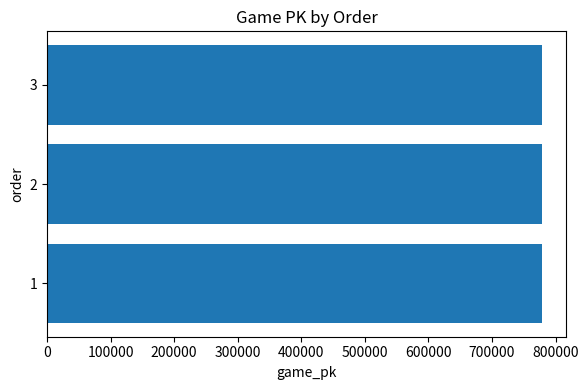

What is the sum of all values?

2334490